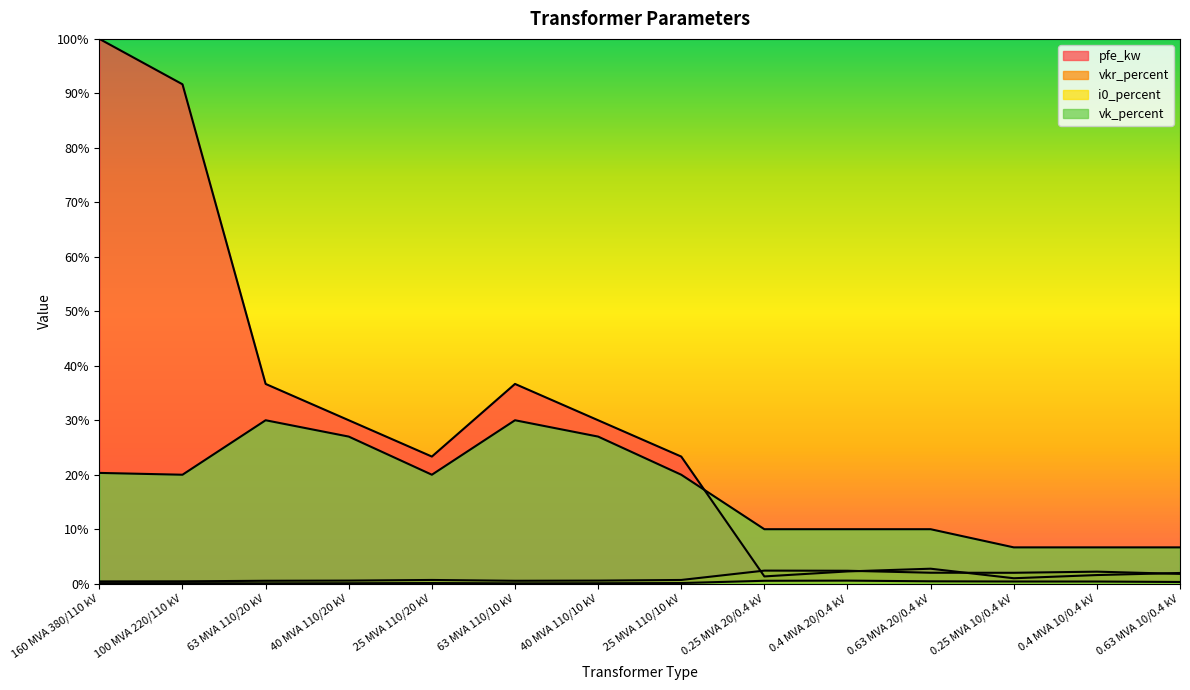

Where does the vk_percent series first go above 20?

160 MVA 380/110 kV